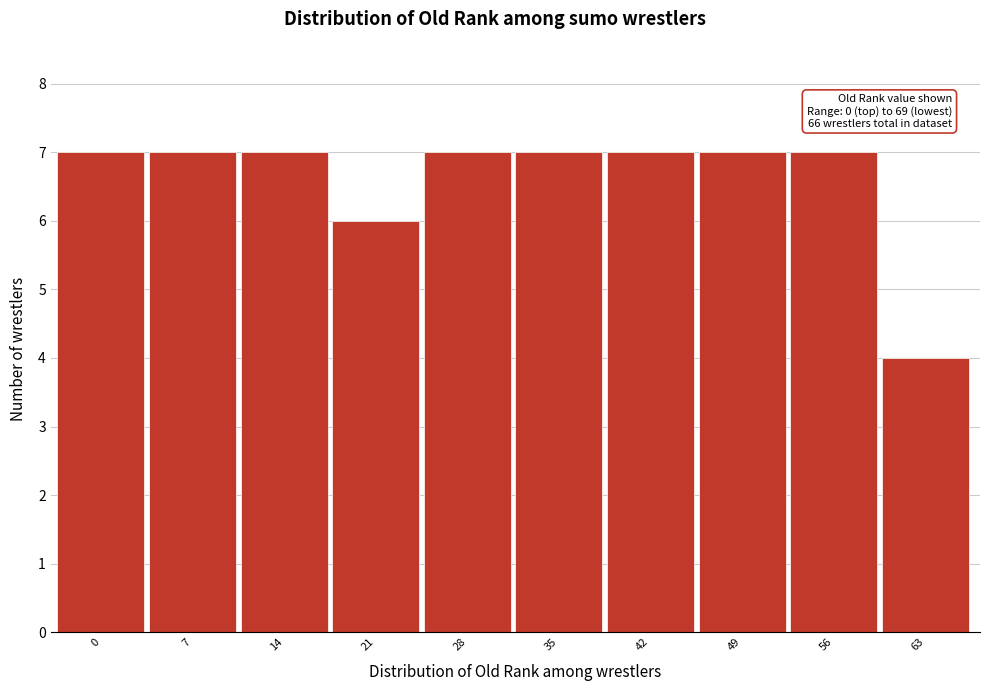

Reading right to left, extract all data points from this chart.

63=4	56=7	49=7	42=7	35=7	28=7	21=6	14=7	7=7	0=7